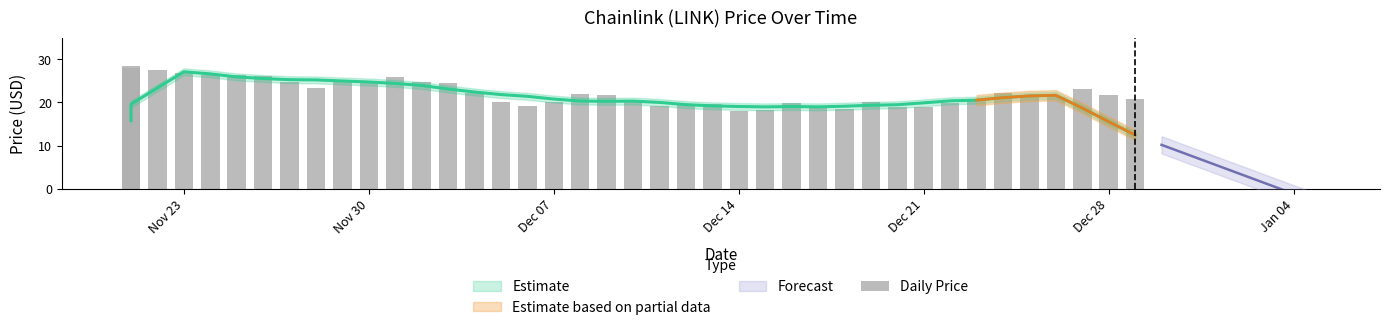

How many values are below 21?

18